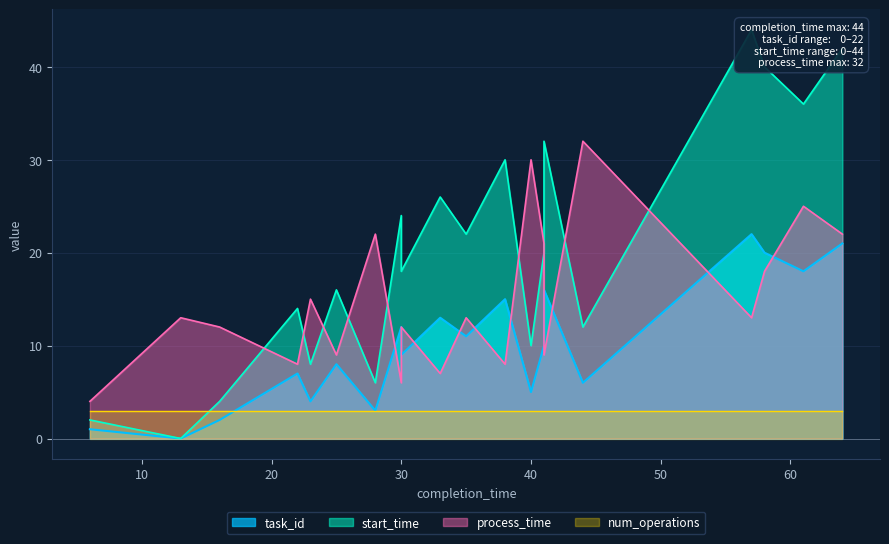

Is it true that process_time equals 30 at 41?

False